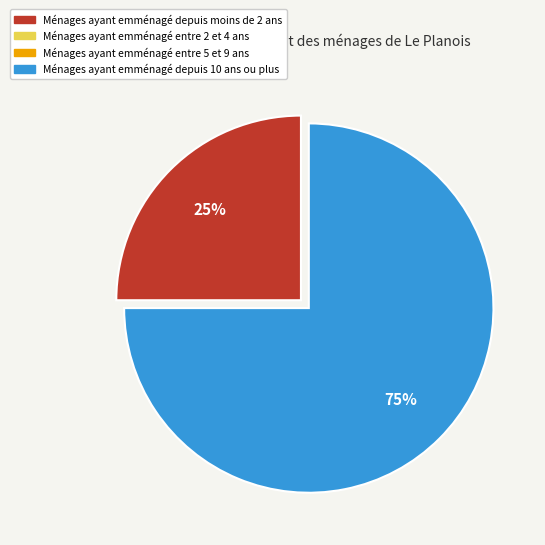

How many slices are in this pie chart?

2